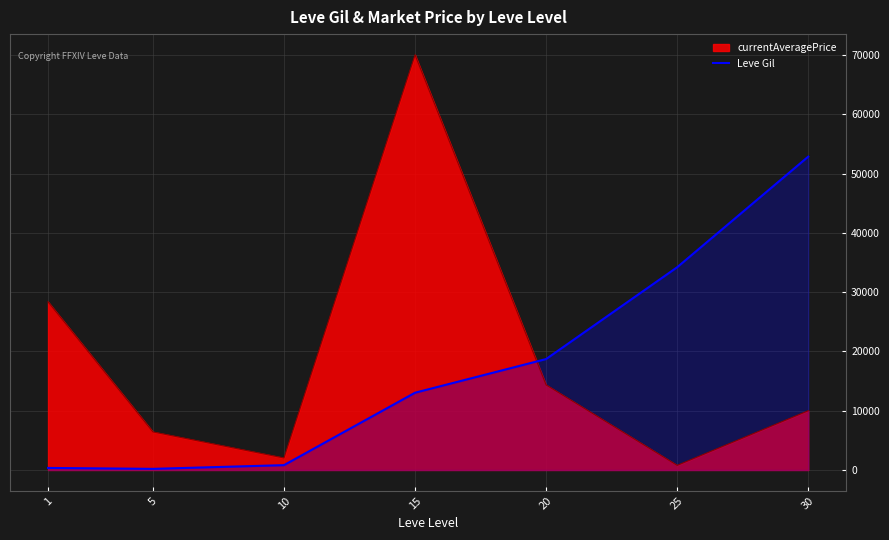

At which category is the sum across all series the highest?

15